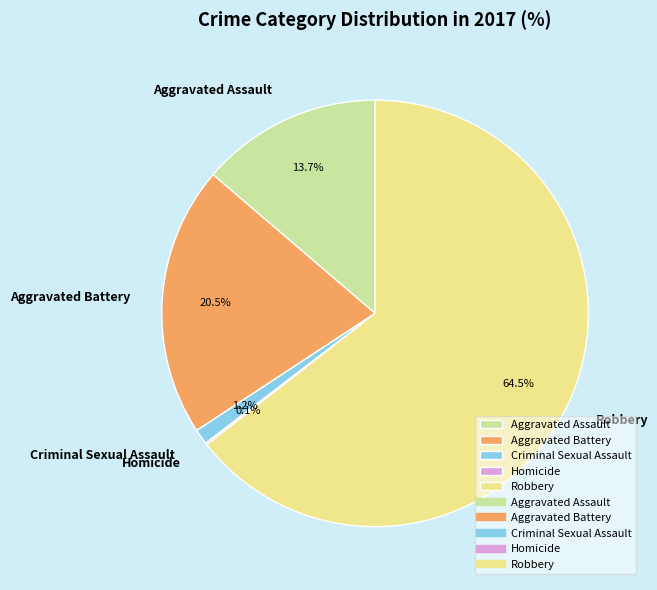

Combined, what portion of the pie is Aggravated Assault and Criminal Sexual Assault?

14.9%